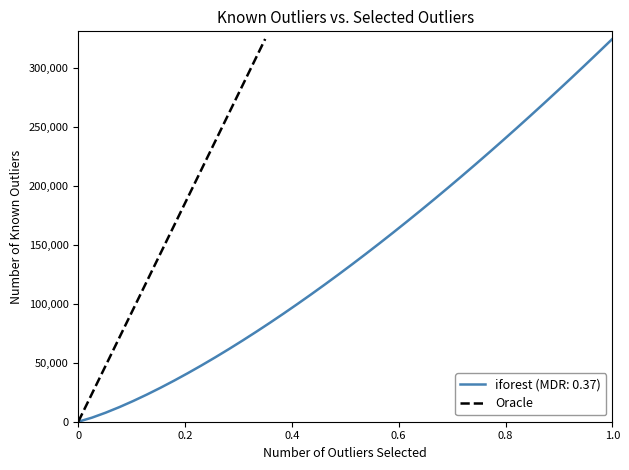

True or false: the data shows 0.0 at 0.

True